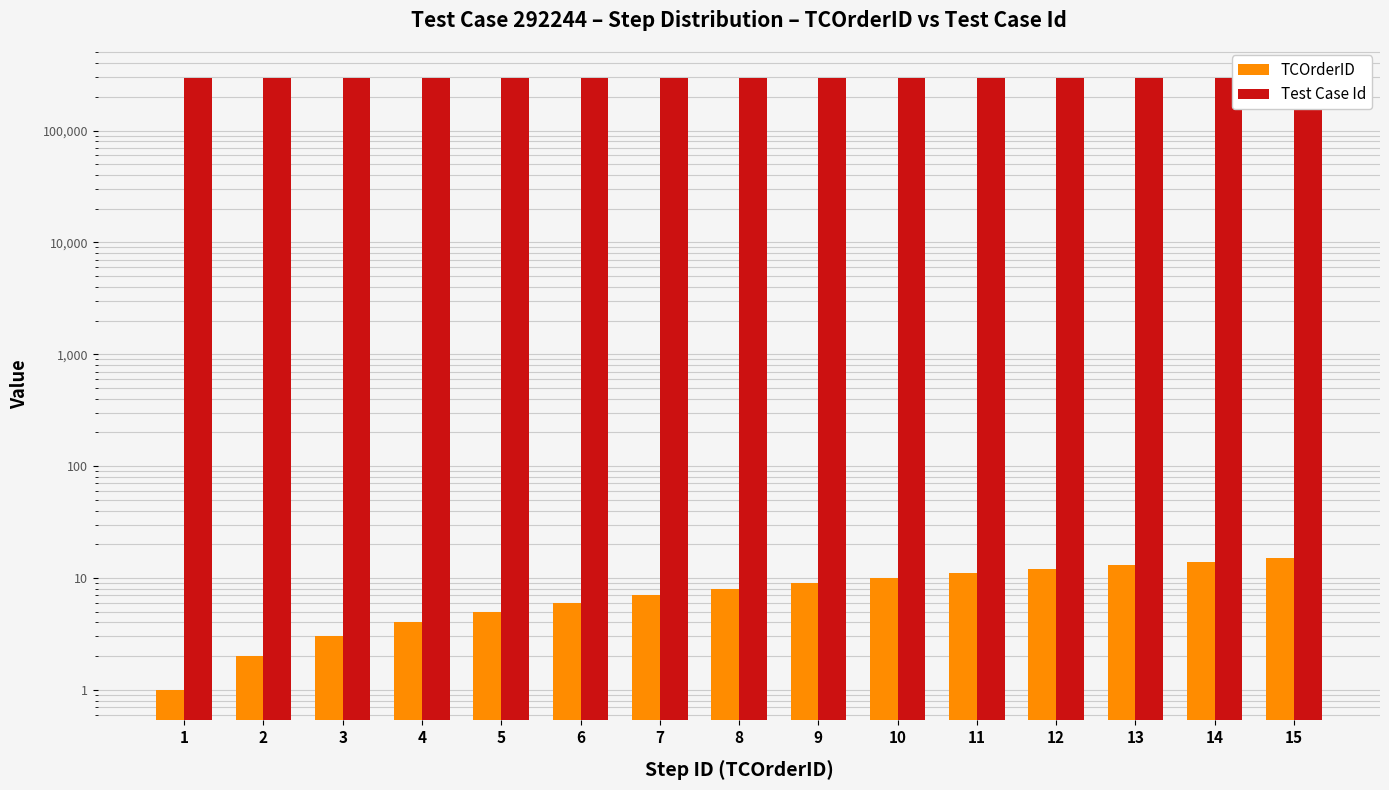

At how many categories does at least one series exceed 36477?

15